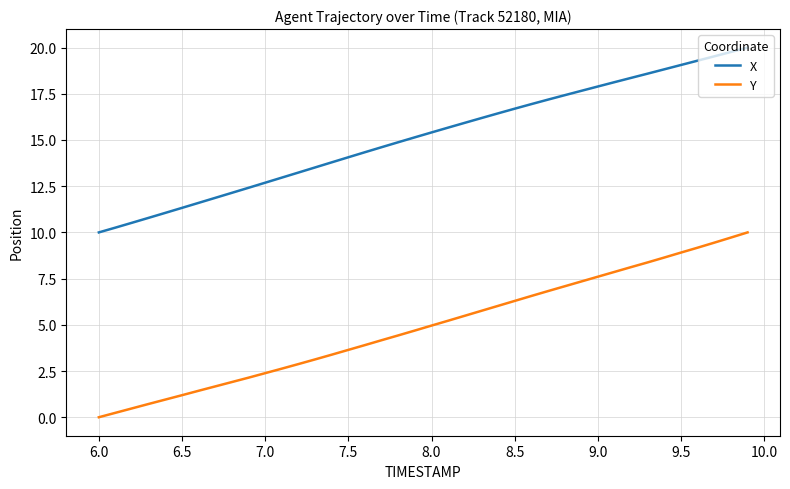

True or false: Y and X cross at least once.

False